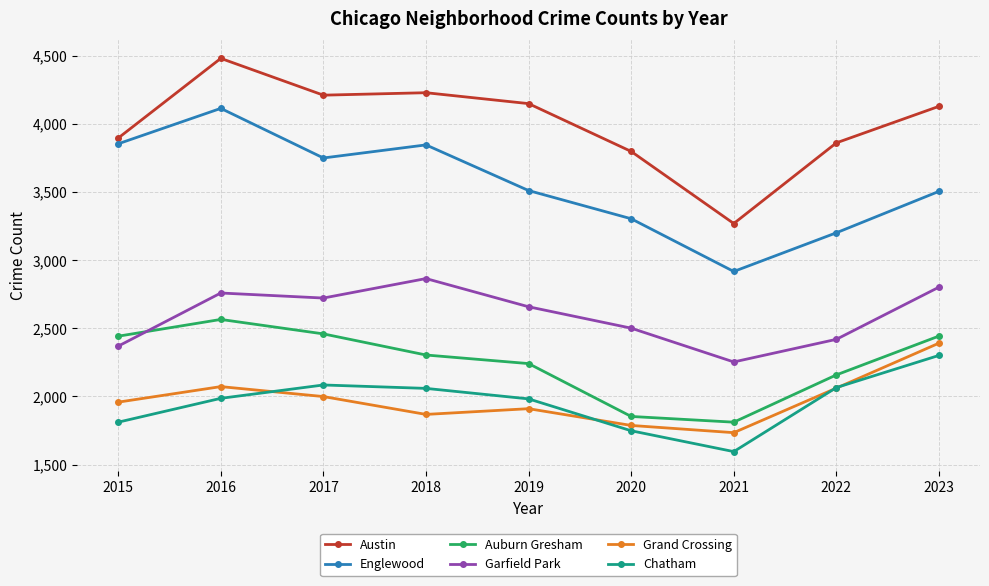

What is the sum of the Austin values at 2020 and 2023?

7927